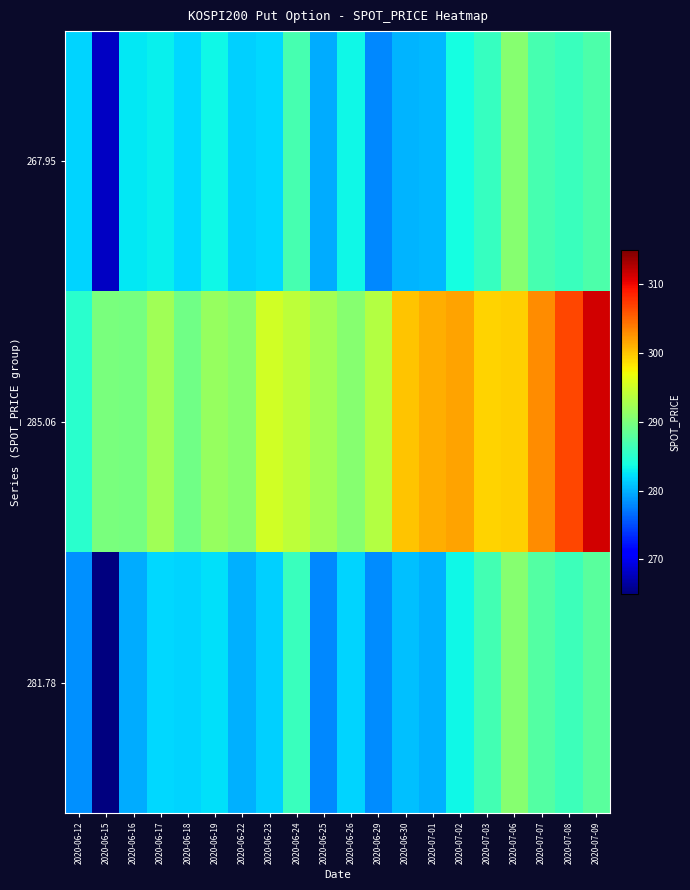

Reading right to left, list all the values displayed in this chart.

267.95: 2020-07-09=287.2	2020-07-08=286.0	2020-07-07=286.8	2020-07-06=290.6	2020-07-03=285.9	2020-07-02=283.9	2020-07-01=280.3	2020-06-30=280.1	2020-06-29=278.0	2020-06-26=283.4	2020-06-25=279.7	2020-06-24=286.7	2020-06-23=281.9	2020-06-22=281.4	2020-06-19=283.4	2020-06-18=281.9	2020-06-17=283.0	2020-06-16=282.6	2020-06-15=267.9	2020-06-12=281.8
285.06: 2020-07-09=311.3	2020-07-08=306.6	2020-07-07=303.0	2020-07-06=299.5	2020-07-03=299.3	2020-07-02=301.9	2020-07-01=301.2	2020-06-30=300.1	2020-06-29=293.5	2020-06-26=290.7	2020-06-25=292.4	2020-06-24=294.0	2020-06-23=295.2	2020-06-22=290.8	2020-06-19=291.6	2020-06-18=289.2	2020-06-17=292.3	2020-06-16=289.6	2020-06-15=289.8	2020-06-12=285.1
281.78: 2020-07-09=288.0	2020-07-08=286.1	2020-07-07=287.5	2020-07-06=290.7	2020-07-03=286.5	2020-07-02=283.4	2020-07-01=279.9	2020-06-30=280.8	2020-06-29=278.1	2020-06-26=281.6	2020-06-25=277.9	2020-06-24=286.0	2020-06-23=281.5	2020-06-22=279.9	2020-06-19=282.2	2020-06-18=281.6	2020-06-17=281.9	2020-06-16=279.8	2020-06-15=265.0	2020-06-12=278.4